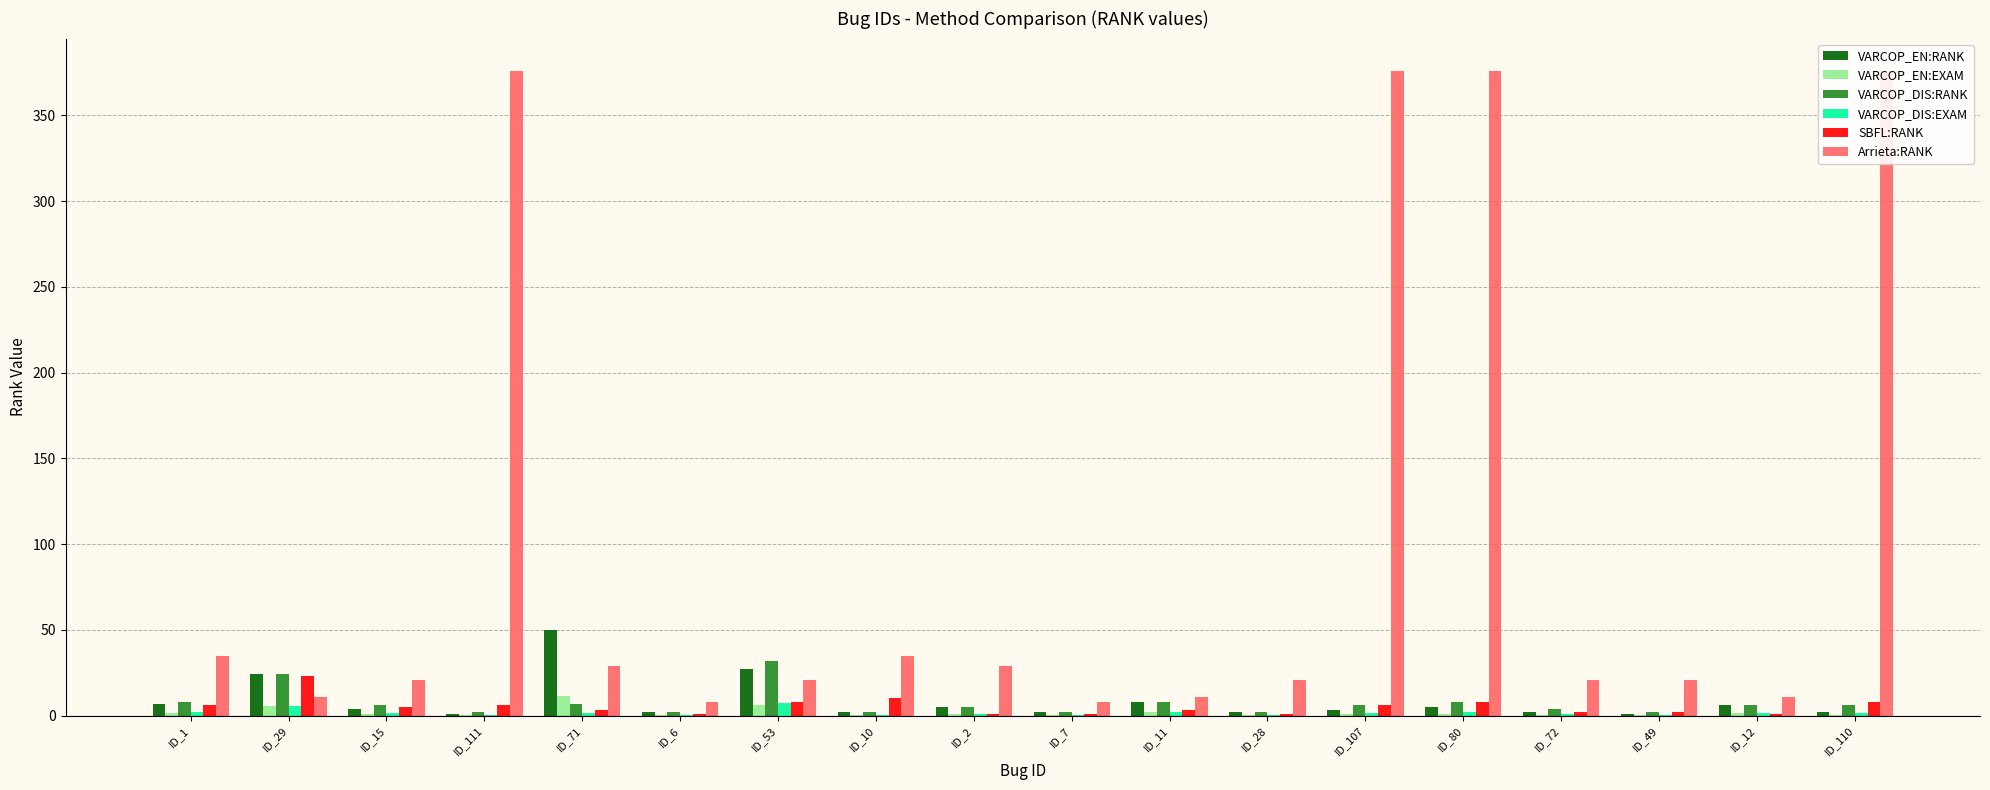

Reading left to right, extract all data points from this chart.

VARCOP_EN:RANK: ID_1=7.0	ID_29=24.0	ID_15=4.0	ID_111=1.0	ID_71=50.0	ID_6=2.0	ID_53=27.0	ID_10=2.0	ID_2=5.0	ID_7=2.0	ID_11=8.0	ID_28=2.0	ID_107=3.0	ID_80=5.0	ID_72=2.0	ID_49=1.0	ID_12=6.0	ID_110=2.0
VARCOP_EN:EXAM: ID_1=1.6	ID_29=5.4	ID_15=0.9	ID_111=0.2	ID_71=11.2	ID_6=0.4	ID_53=6.0	ID_10=0.4	ID_2=1.1	ID_7=0.4	ID_11=1.8	ID_28=0.4	ID_107=0.7	ID_80=1.1	ID_72=0.4	ID_49=0.2	ID_12=1.3	ID_110=0.4
VARCOP_DIS:RANK: ID_1=8.0	ID_29=24.0	ID_15=6.0	ID_111=2.0	ID_71=7.0	ID_6=2.0	ID_53=32.0	ID_10=2.0	ID_2=5.0	ID_7=2.0	ID_11=8.0	ID_28=2.0	ID_107=6.0	ID_80=8.0	ID_72=4.0	ID_49=2.0	ID_12=6.0	ID_110=6.0
VARCOP_DIS:EXAM: ID_1=1.8	ID_29=5.4	ID_15=1.3	ID_111=0.4	ID_71=1.6	ID_6=0.4	ID_53=7.1	ID_10=0.4	ID_2=1.1	ID_7=0.4	ID_11=1.8	ID_28=0.4	ID_107=1.3	ID_80=1.8	ID_72=0.9	ID_49=0.4	ID_12=1.3	ID_110=1.3
SBFL:RANK: ID_1=6.0	ID_29=23.0	ID_15=5.0	ID_111=6.0	ID_71=3.0	ID_6=1.0	ID_53=8.0	ID_10=10.0	ID_2=1.0	ID_7=1.0	ID_11=3.0	ID_28=1.0	ID_107=6.0	ID_80=8.0	ID_72=2.0	ID_49=2.0	ID_12=1.0	ID_110=8.0
Arrieta:RANK: ID_1=35.0	ID_29=11.0	ID_15=21.0	ID_111=376.0	ID_71=29.0	ID_6=8.0	ID_53=21.0	ID_10=35.0	ID_2=29.0	ID_7=8.0	ID_11=11.0	ID_28=21.0	ID_107=376.0	ID_80=376.0	ID_72=21.0	ID_49=21.0	ID_12=11.0	ID_110=376.0